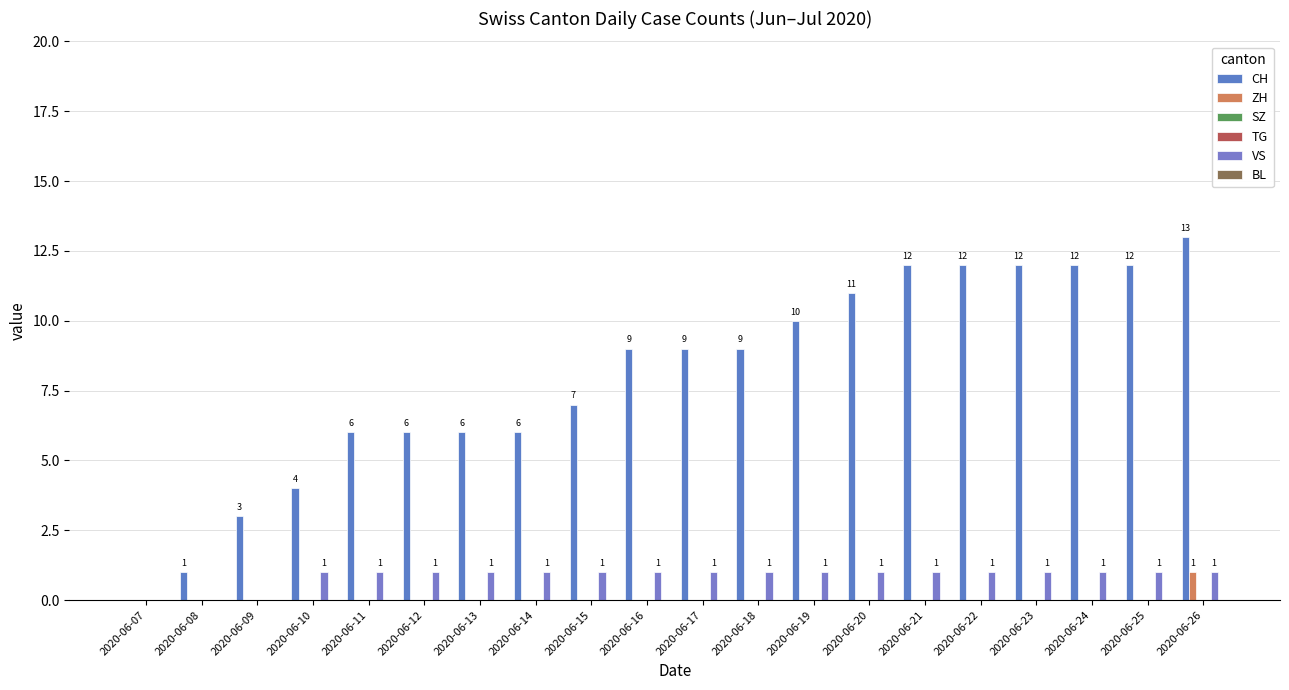

At which label does TG reach its minimum?

2020-06-07